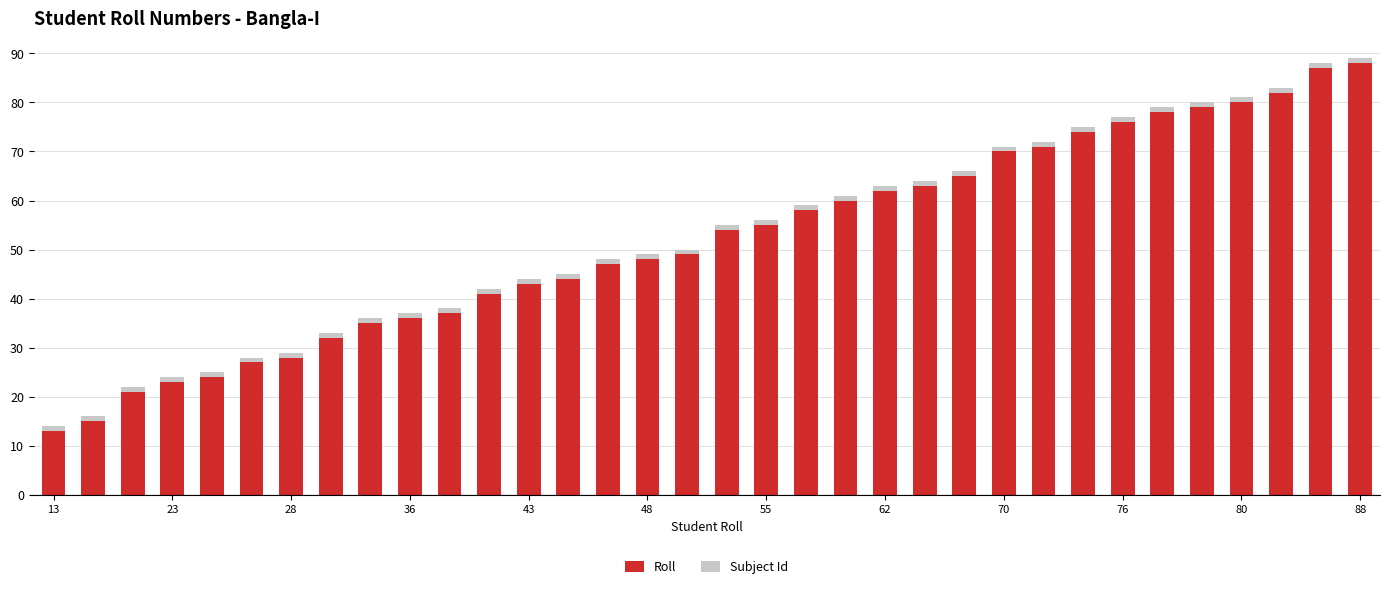

What is the maximum value for Roll?

88